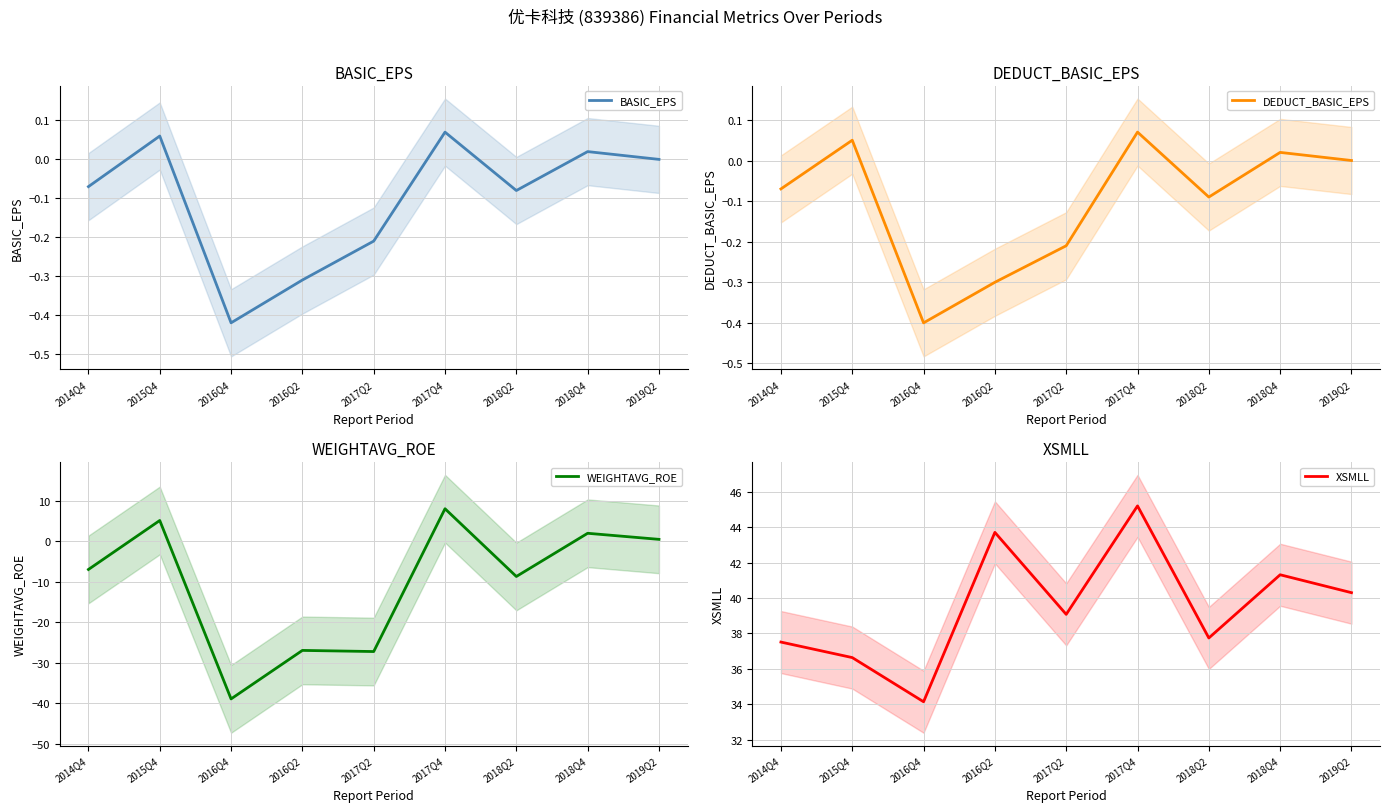

Reading right to left, list all the values displayed in this chart.

BASIC_EPS: 0.0	0.0	-0.1	0.1	-0.2	-0.3	-0.4	0.1	-0.1
DEDUCT_BASIC_EPS: 0.0	0.0	-0.1	0.1	-0.2	-0.3	-0.4	0.1	-0.1
WEIGHTAVG_ROE: 0.5	2.0	-8.7	8.0	-27.2	-27.0	-38.9	5.1	-7.0
XSMLL: 40.3	41.3	37.7	45.2	39.1	43.7	34.1	36.6	37.5